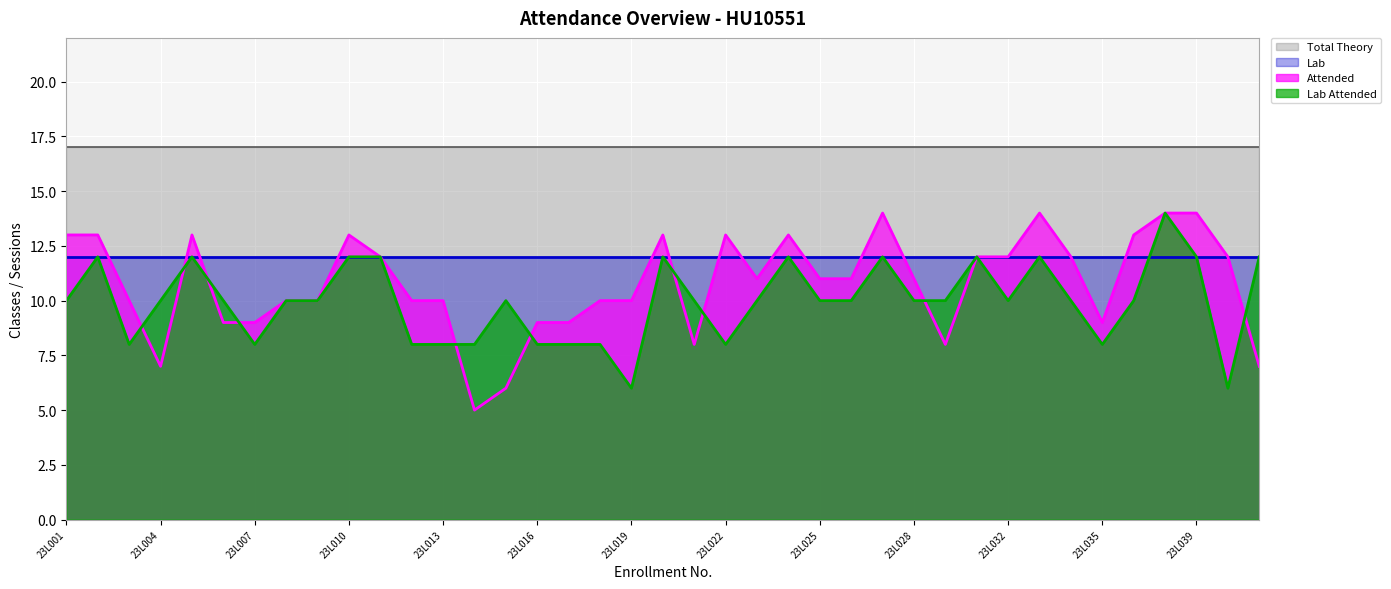

At which category does Attended reach its first local valley?

23L004